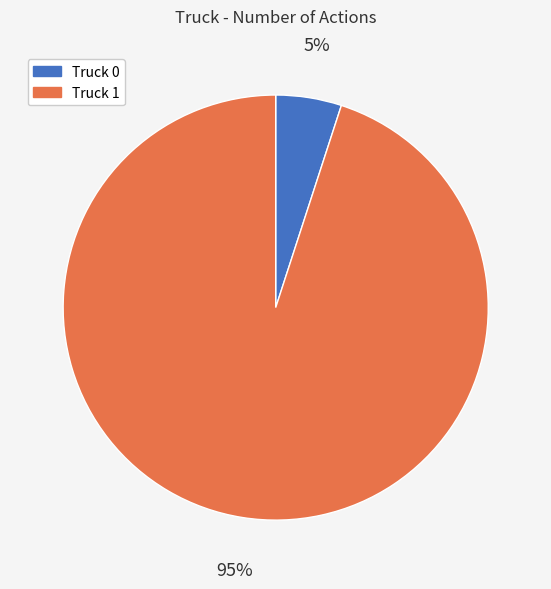

The Truck 0 slice represents 19% of the pie. True or false?

False